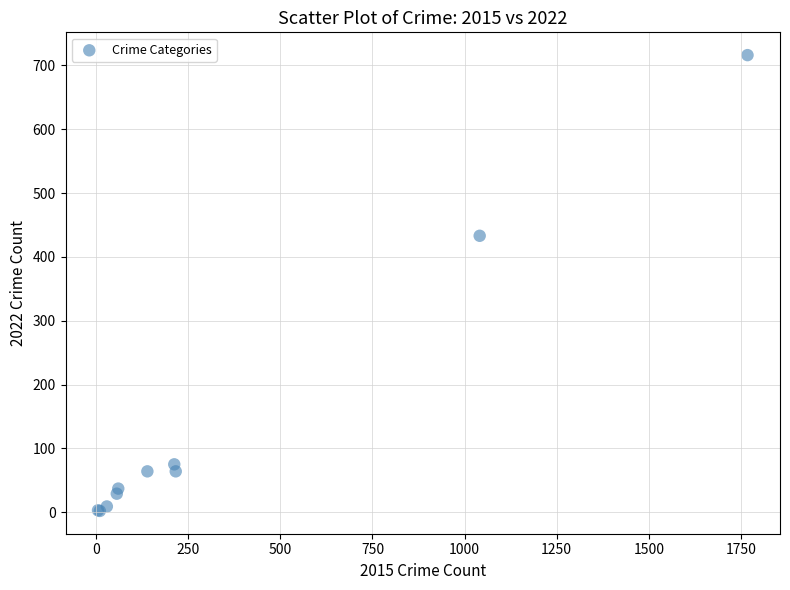

What Y value in the scatter plot is closest to 359?

433